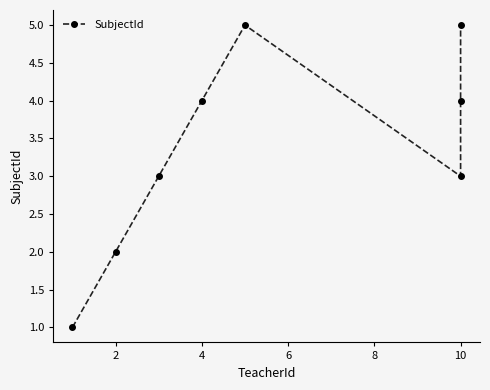

Count the number of categories in the chart.

8